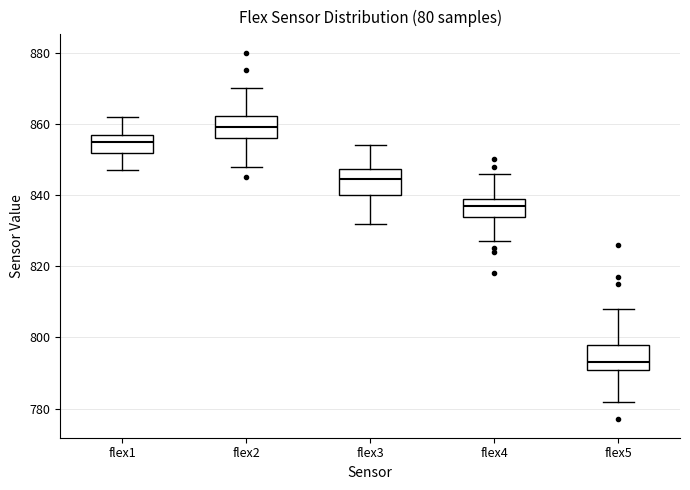

Reading left to right, transcribe this box plot: for each box, give where its median line is, the range the box spans, and where its two whiskers end, as read against the y-axis. The values are not printed on the chart, so give them approximately, as read against the axis.

flex1: median 856, box 852 to 858, whiskers 848 to 862
flex2: median 860, box 856 to 862, whiskers 848 to 870
flex3: median 844, box 840 to 848, whiskers 832 to 854
flex4: median 838, box 834 to 840, whiskers 828 to 846
flex5: median 794, box 790 to 798, whiskers 782 to 808